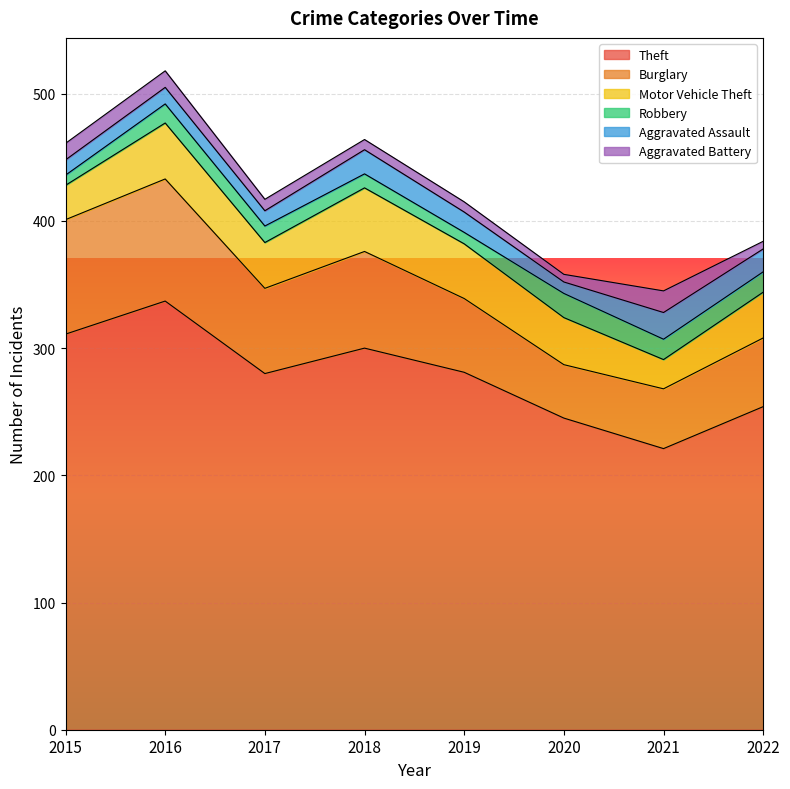

True or false: Motor Vehicle Theft has more than 1 interior local peaks.

True